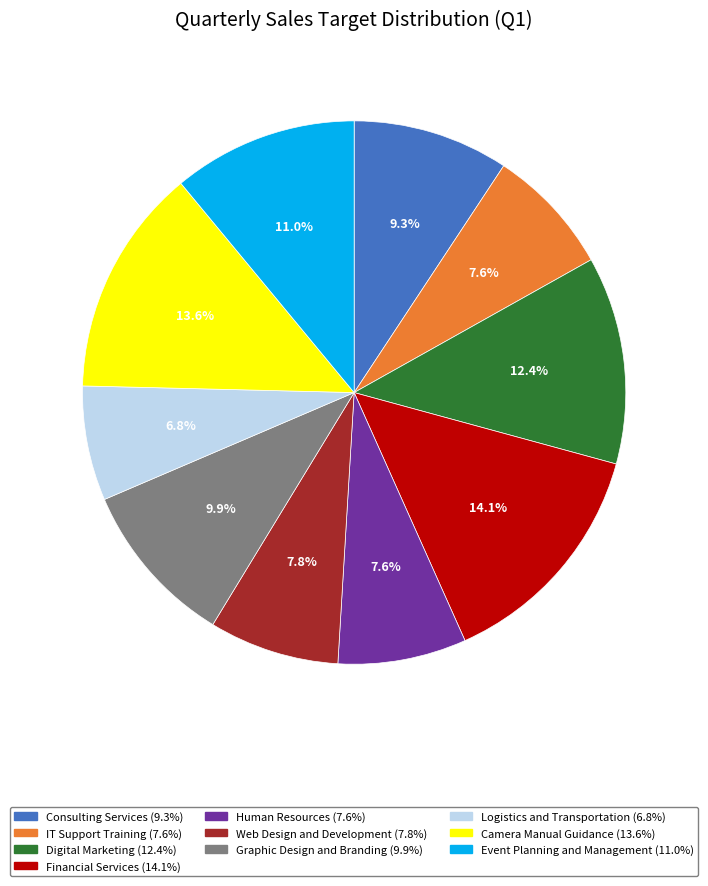

Is it true that Digital Marketing is 21% of the pie?

False